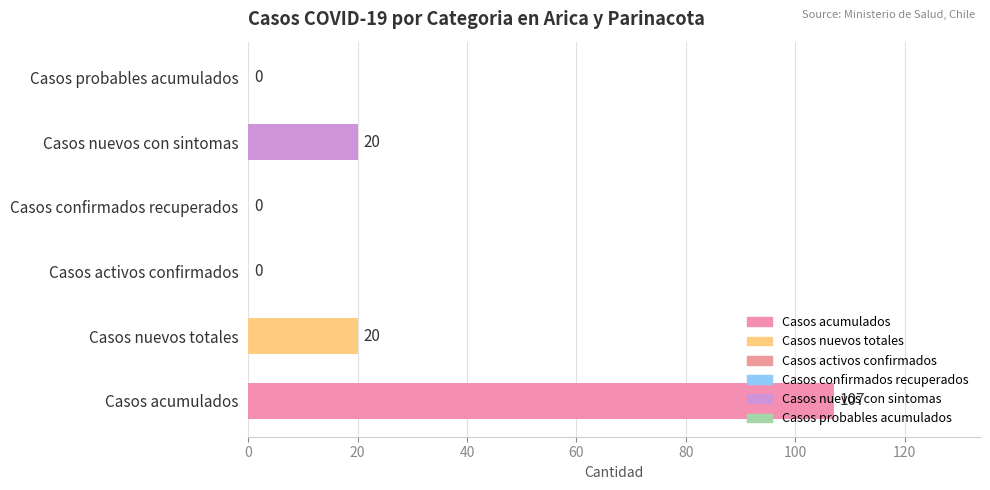

How many distinct data groups are displayed?

1